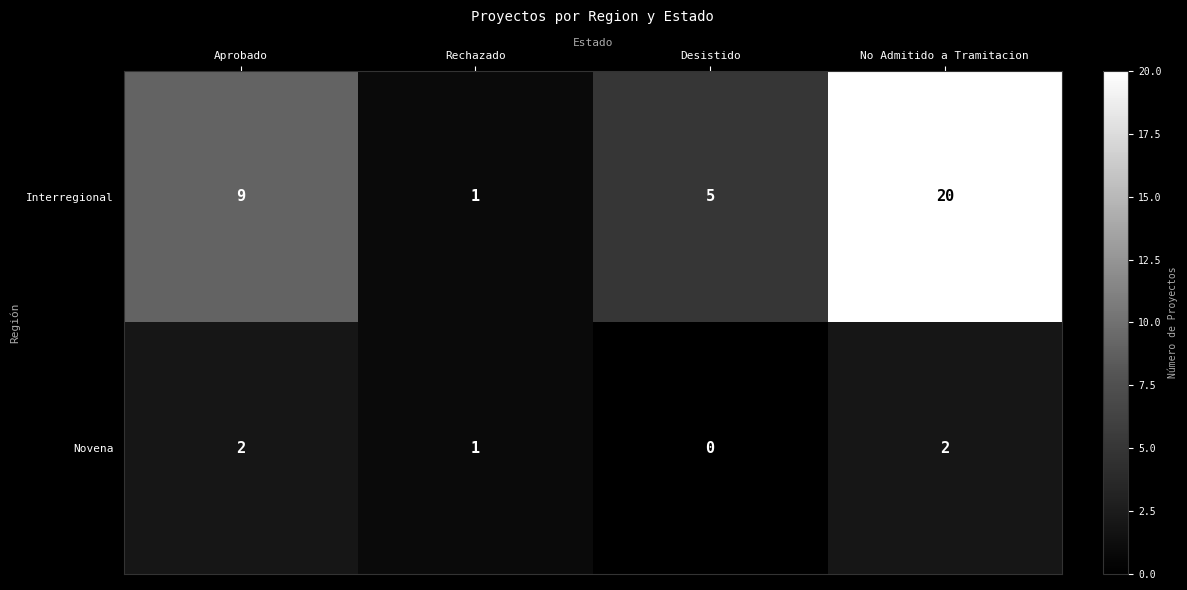

What is the difference between the Interregional values at Aprobado and No Admitido a Tramitacion?

11